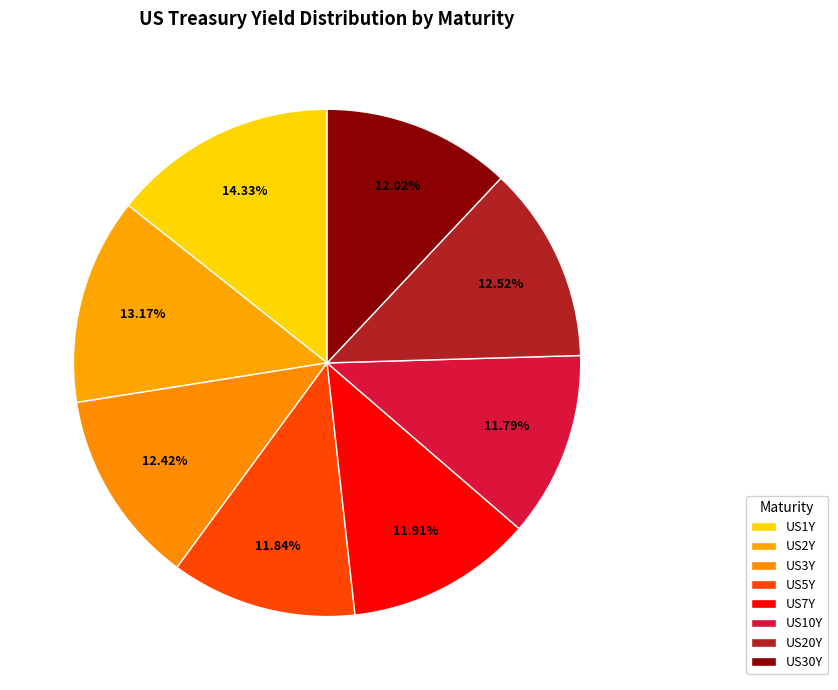

To the nearest percent, what is the combined percentage of US5Y and US7Y?

24%